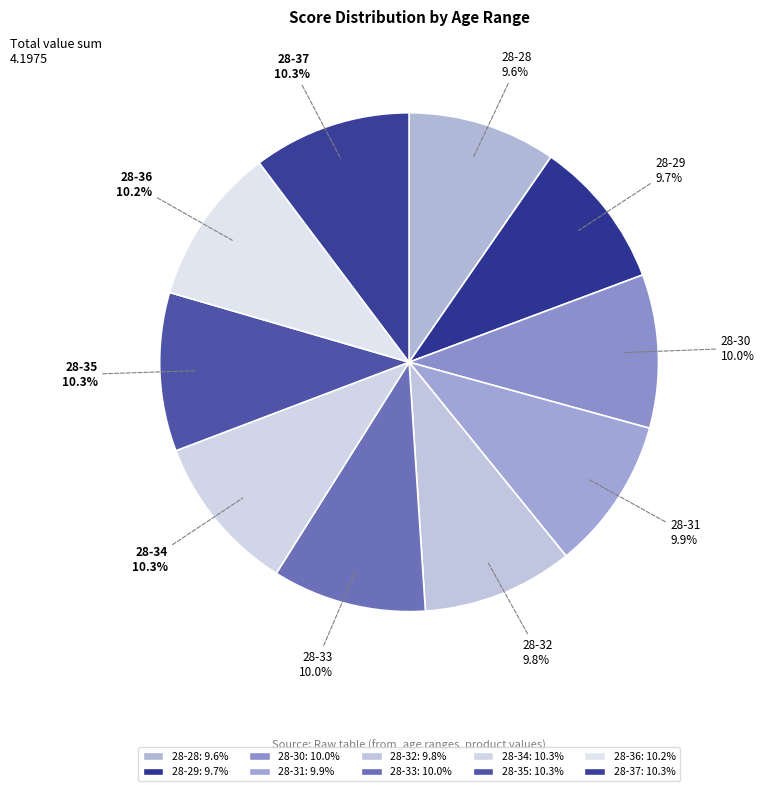

To the nearest percent, what is the combined percentage of 28-36 and 28-31?

20%